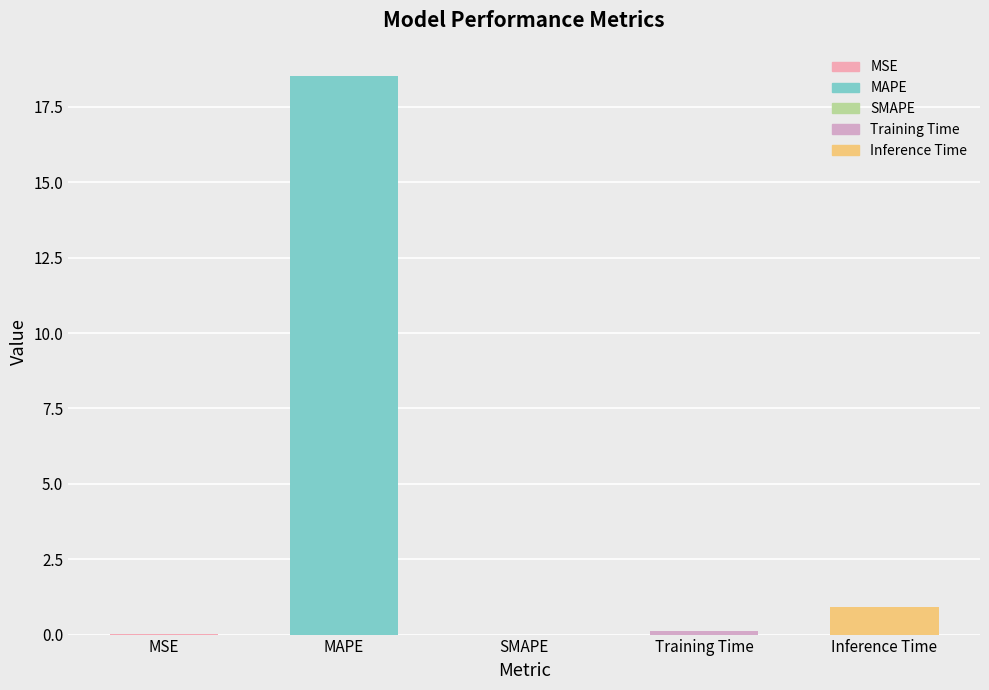

Which has a higher value, Inference Time or Training Time?

Inference Time